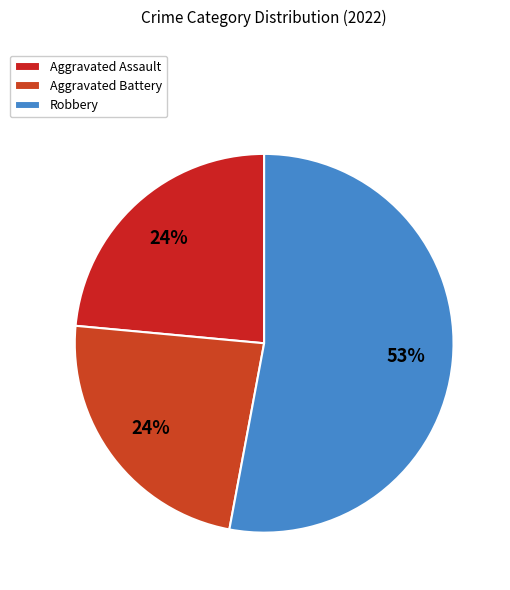

Approximately how many times larger is the value at Aggravated Assault compared to Robbery?

0.4